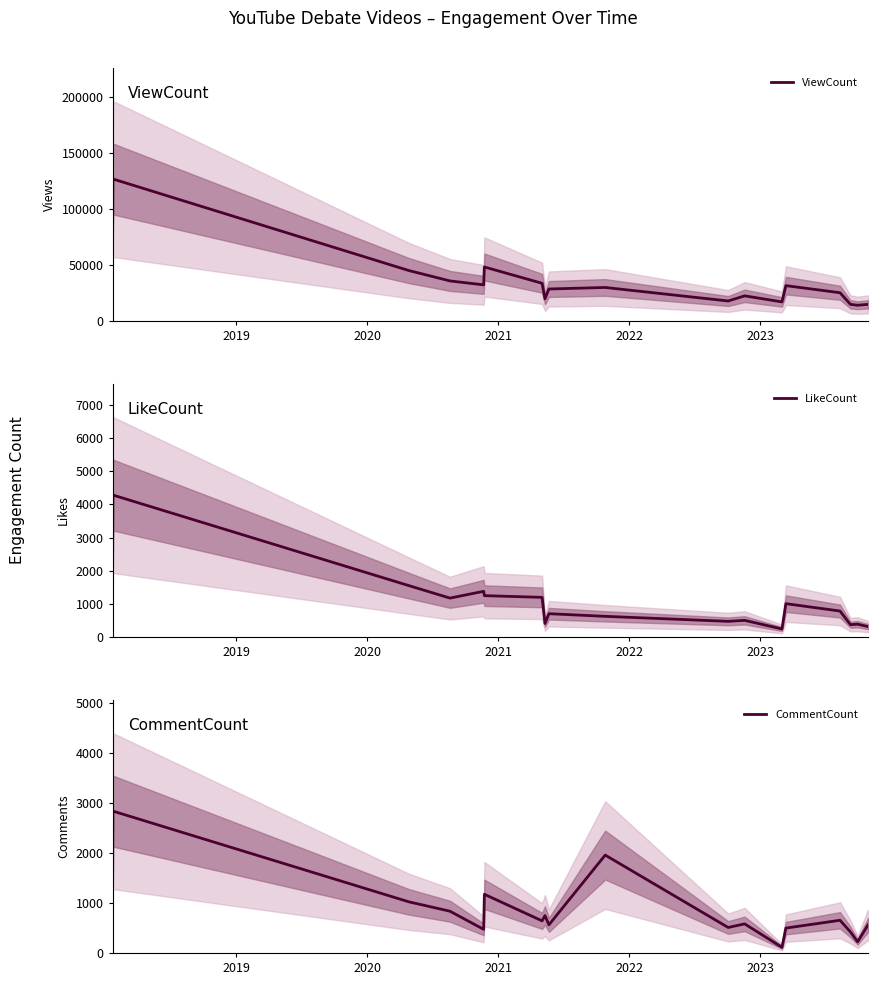

What is the highest value of the ViewCount series?

126997